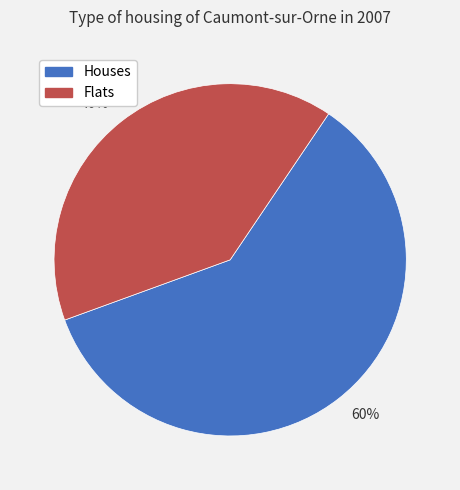

Is the sum of Flats and Houses greater than half?

Yes